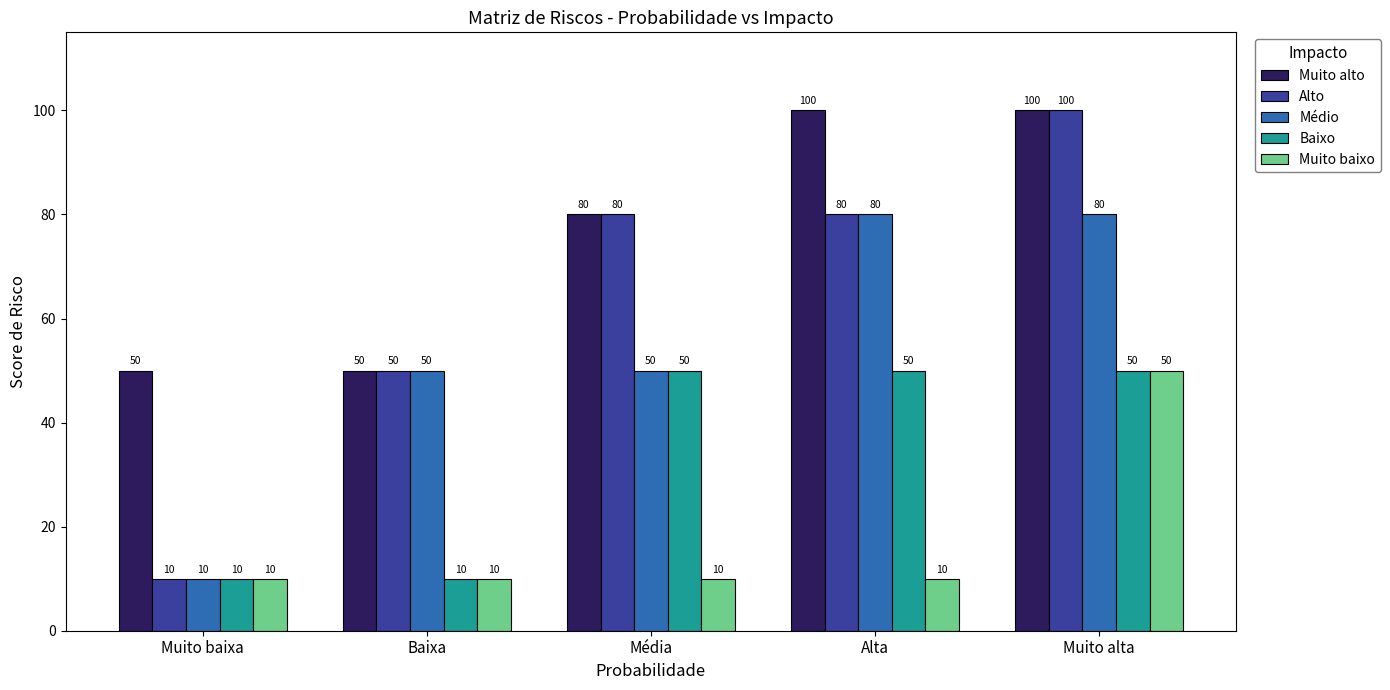

Which series has the largest range (max minus min)?

Alto